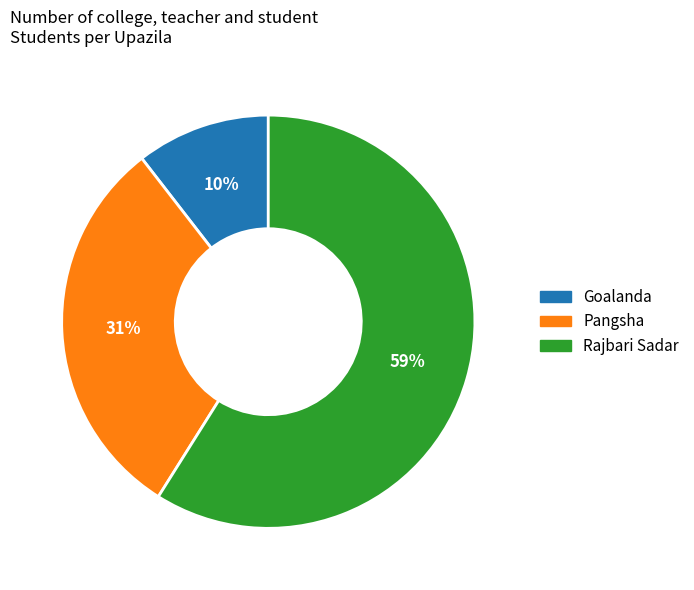

To the nearest percent, what is the combined percentage of Goalanda and Pangsha?

41%